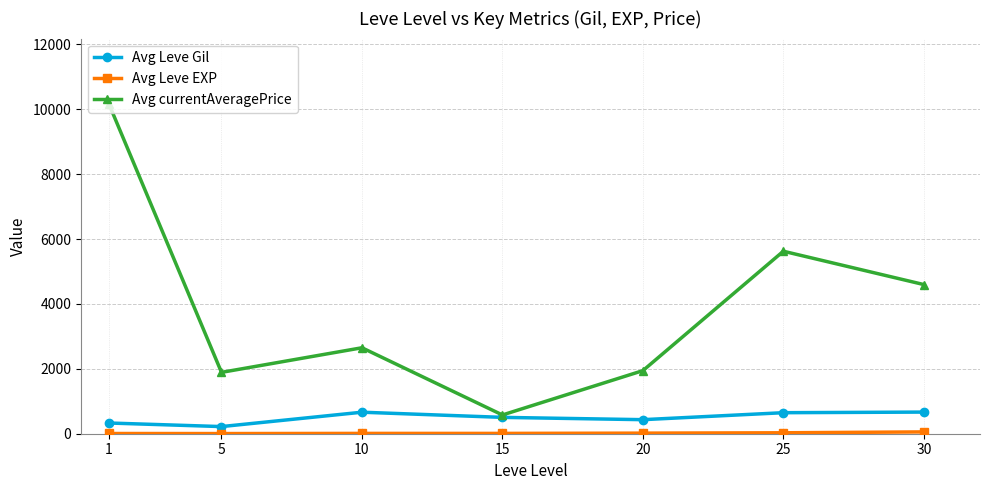

What is the difference between the highest and lowest values at 10?

2639